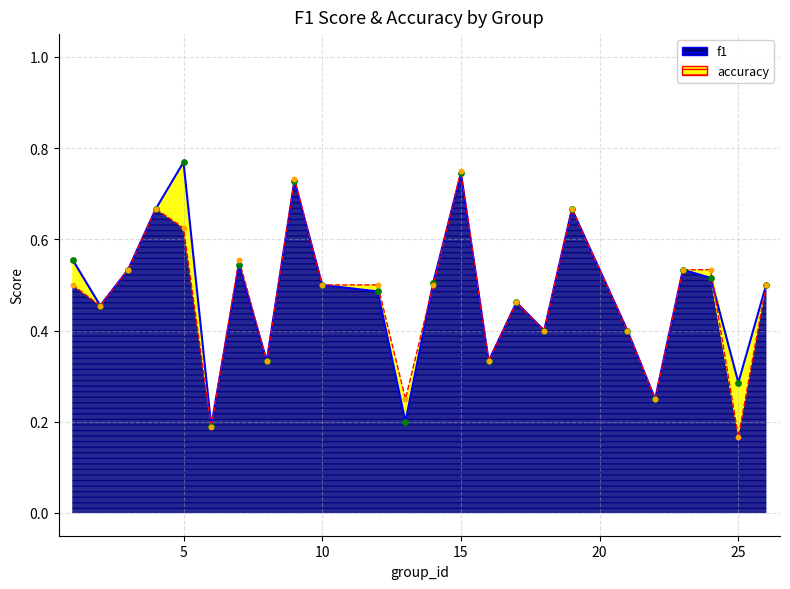

At which category is the sum across all series the highest?

15